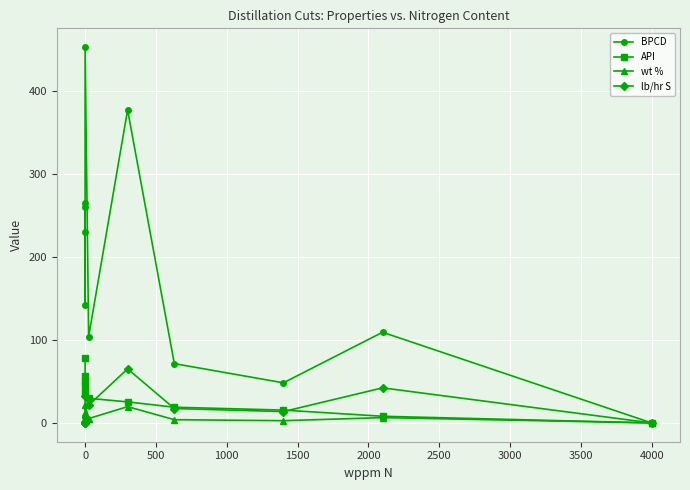

Between 4500 and 500, which is larger?

500